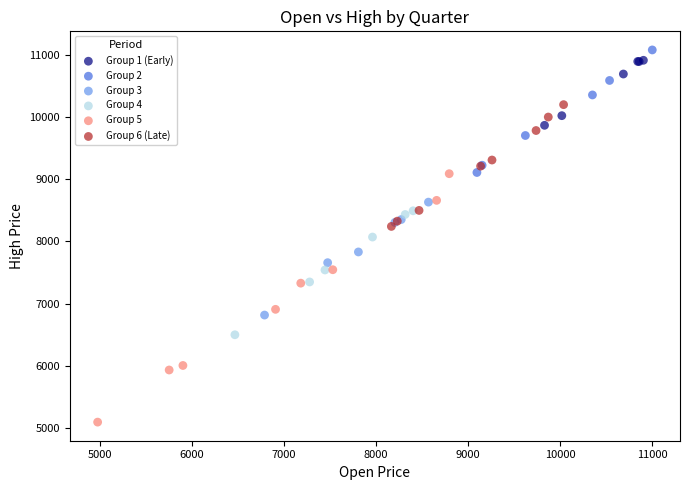

Which series contains the lowest Y value?

Group 5